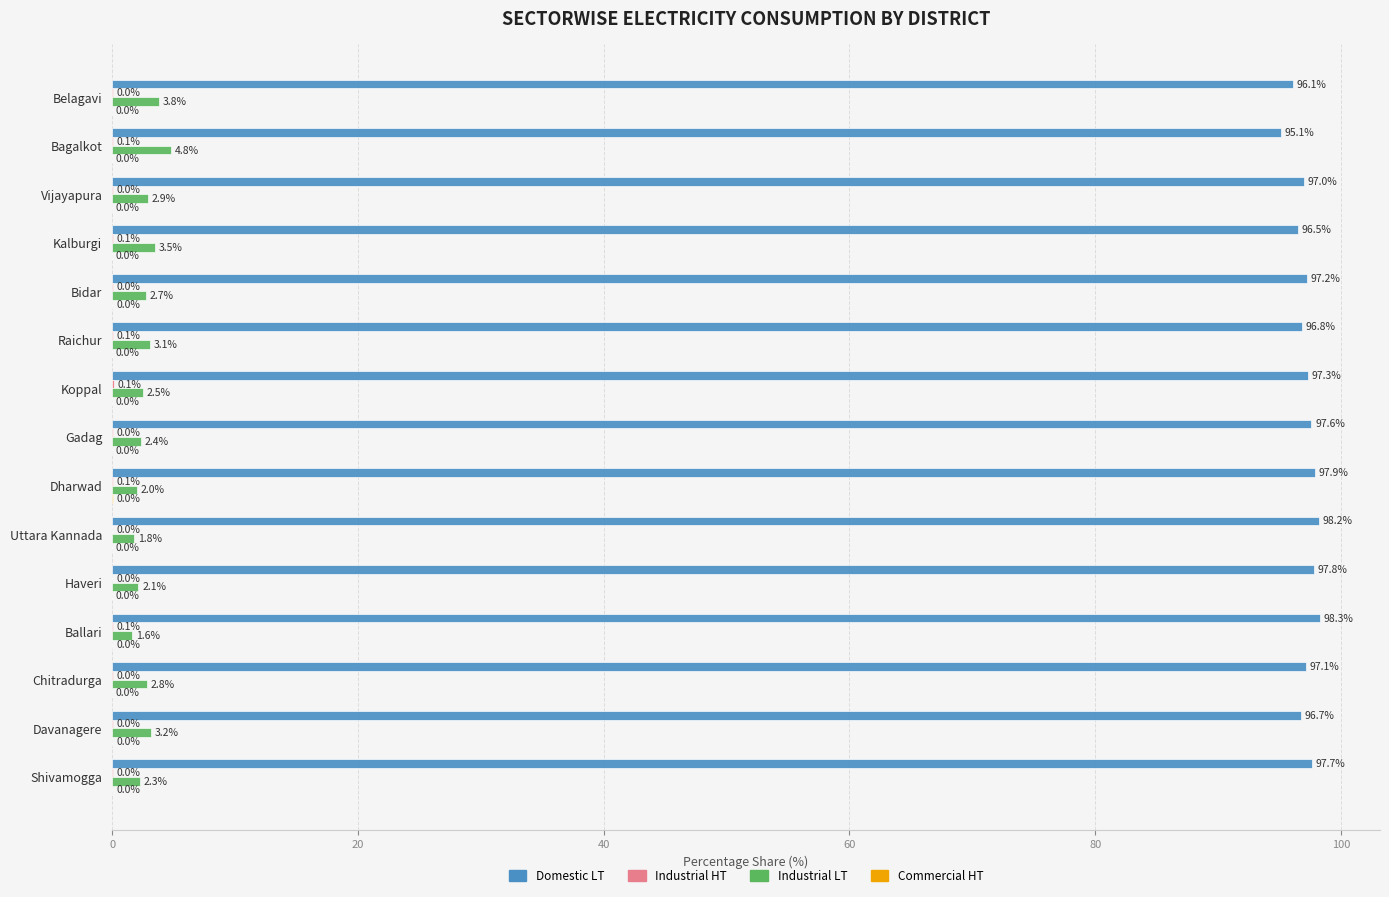

What is the average value of the Industrial LT series?

2.8